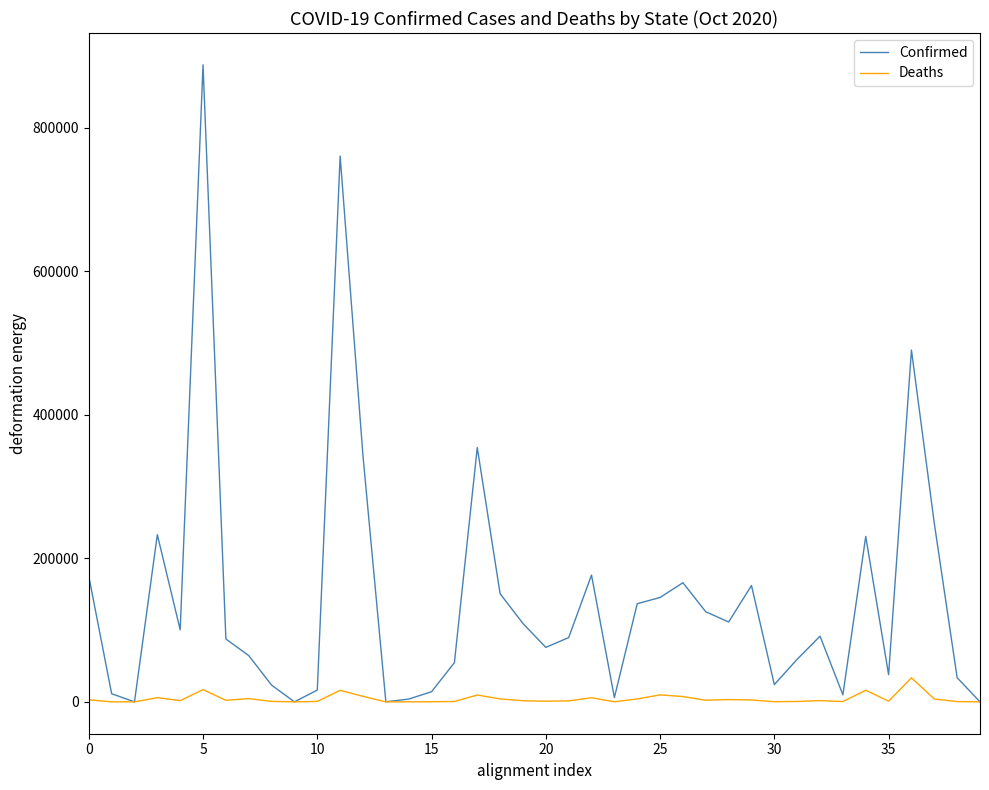

Which series has the largest total across all categories?

Confirmed